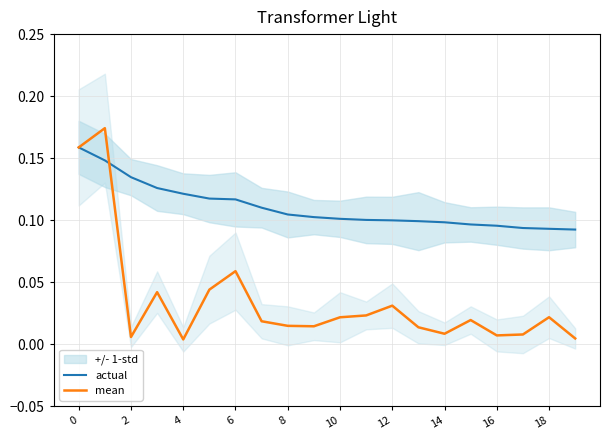

What is the value of the actual point at the 11th from the left?

0.1